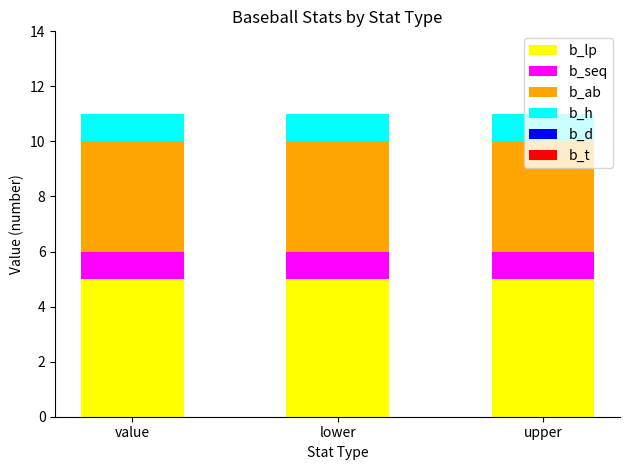

What is the sum of all b_lp values?

15